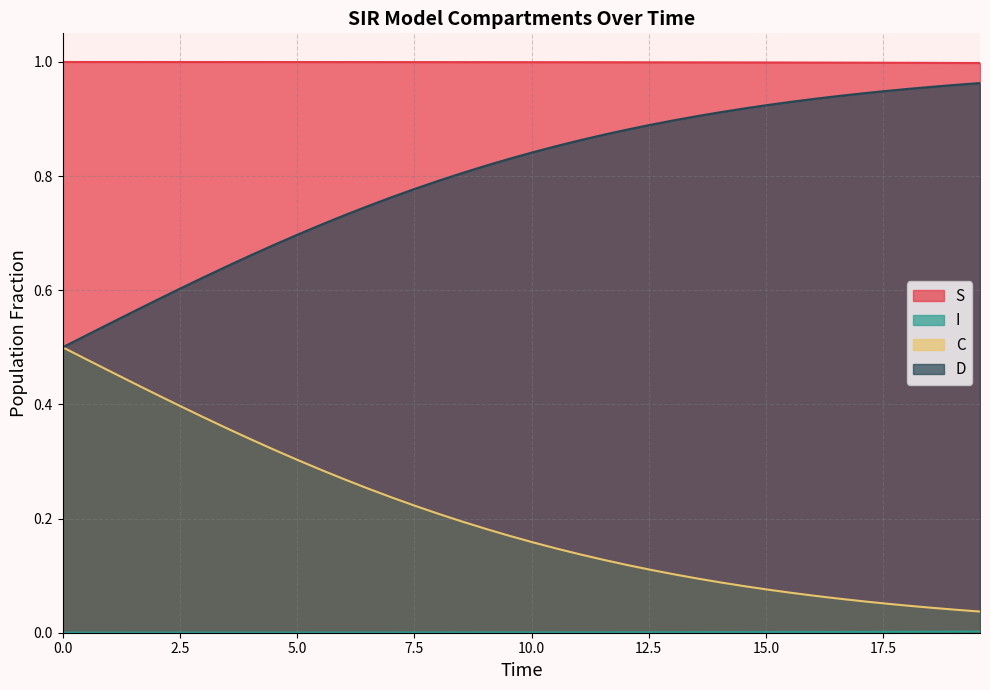

Which series has the largest total across all categories?

S